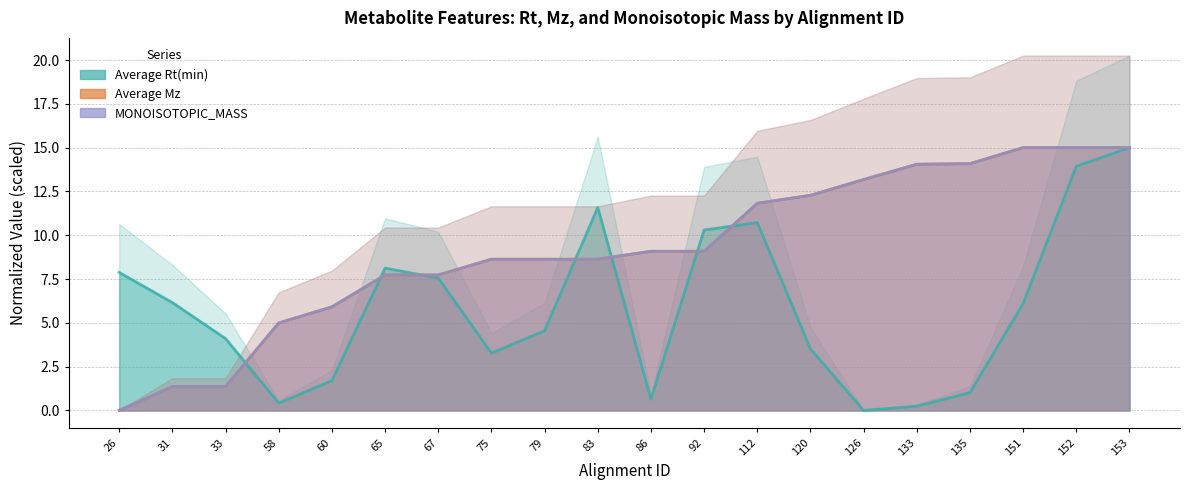

Which category has the lowest value across all series?

126